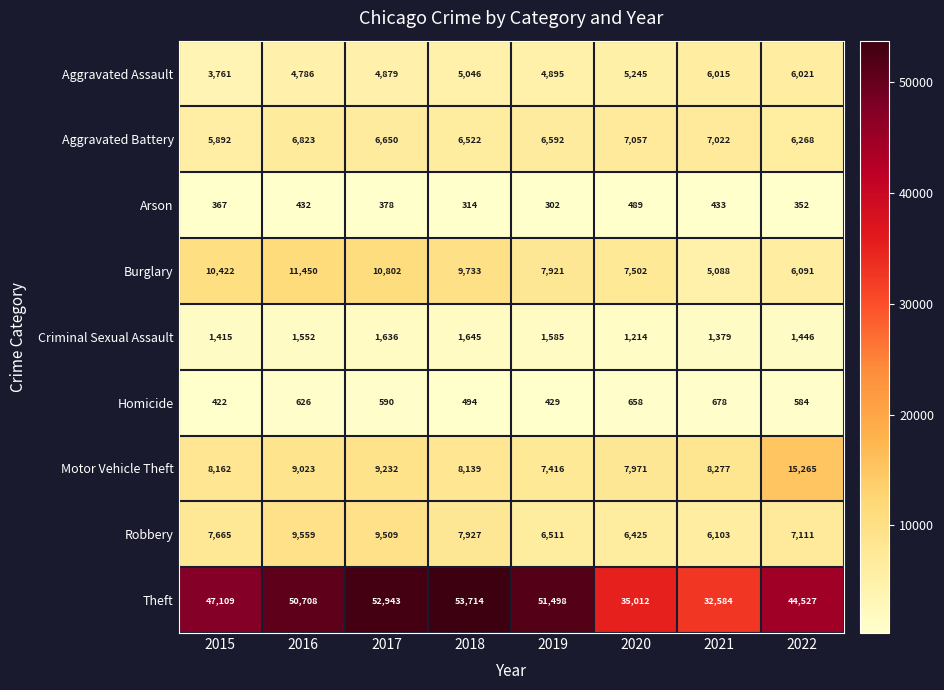

Where is Burglary nearest to the value 8269?

2019